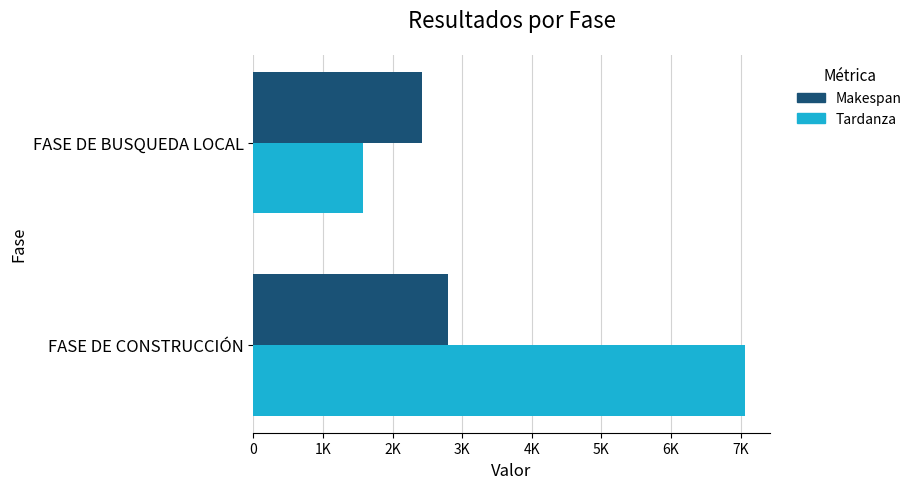

Rank the series by their average value, from lowest to highest.

Makespan, Tardanza